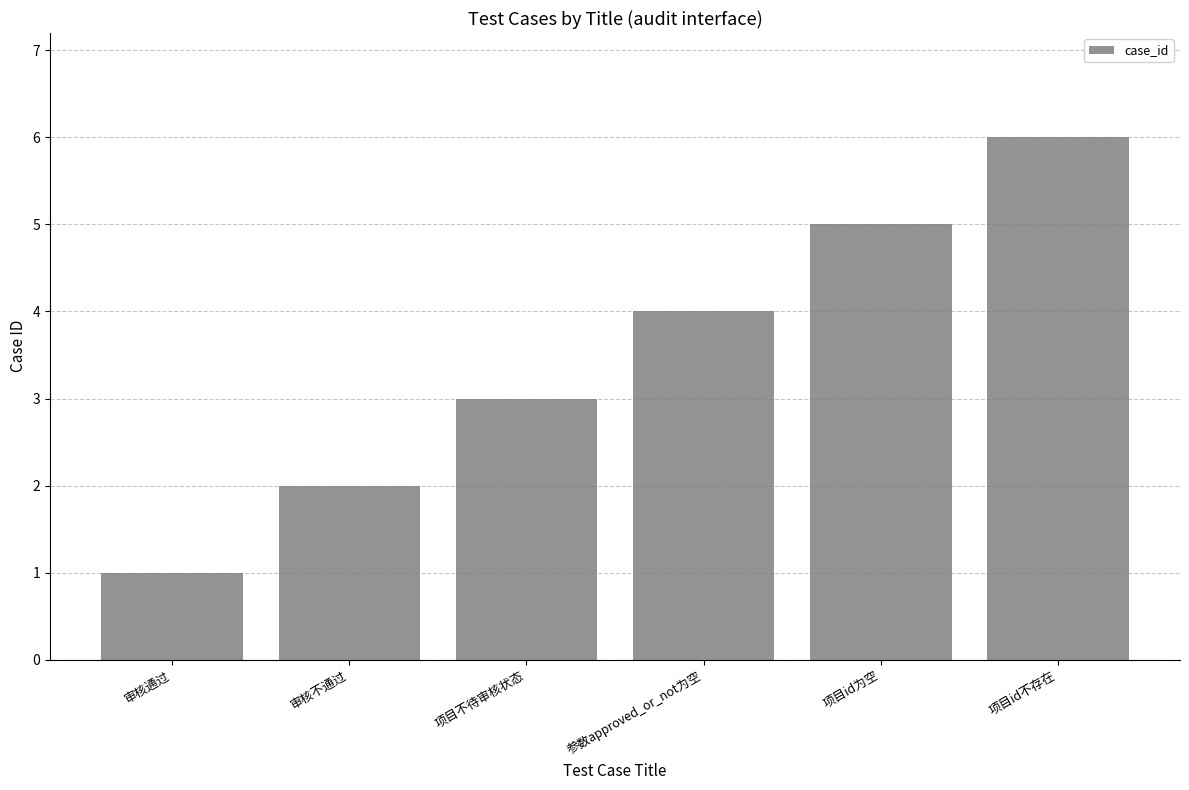

What is the approximate value at 项目不待审核状态?

3